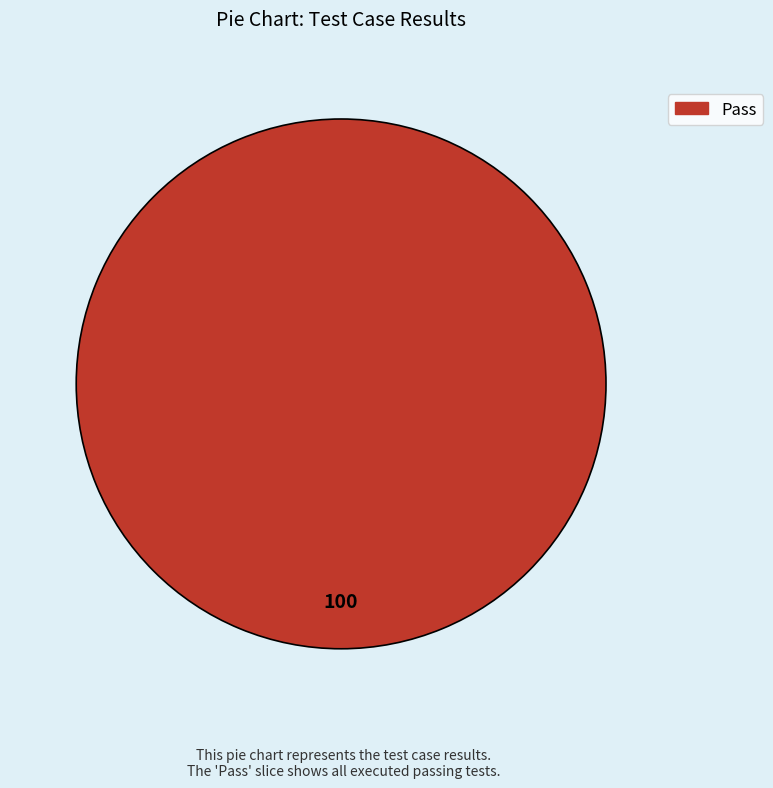

Is there any slice that represents more than half of the pie?

Yes